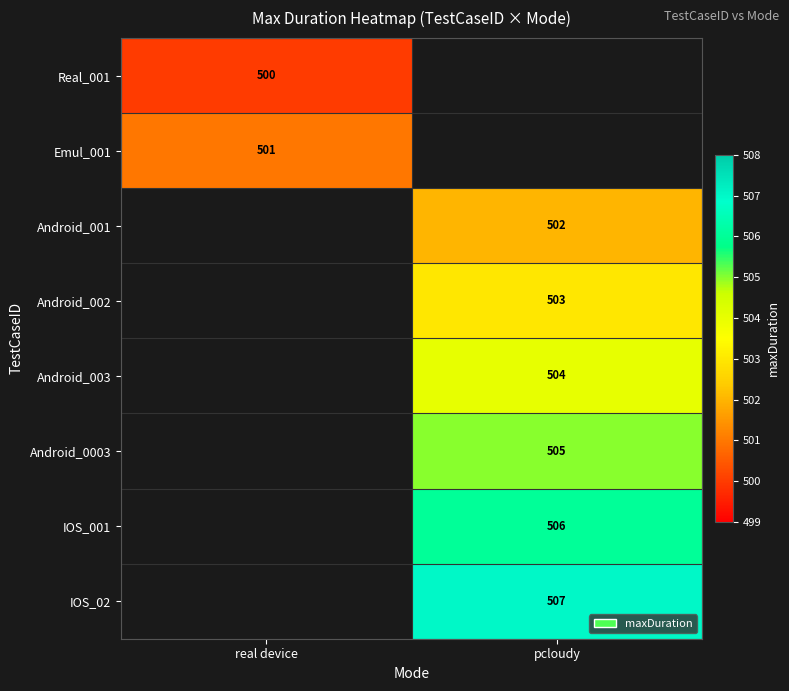

The value of IOS_02 at pcloudy is 111. True or false?

False